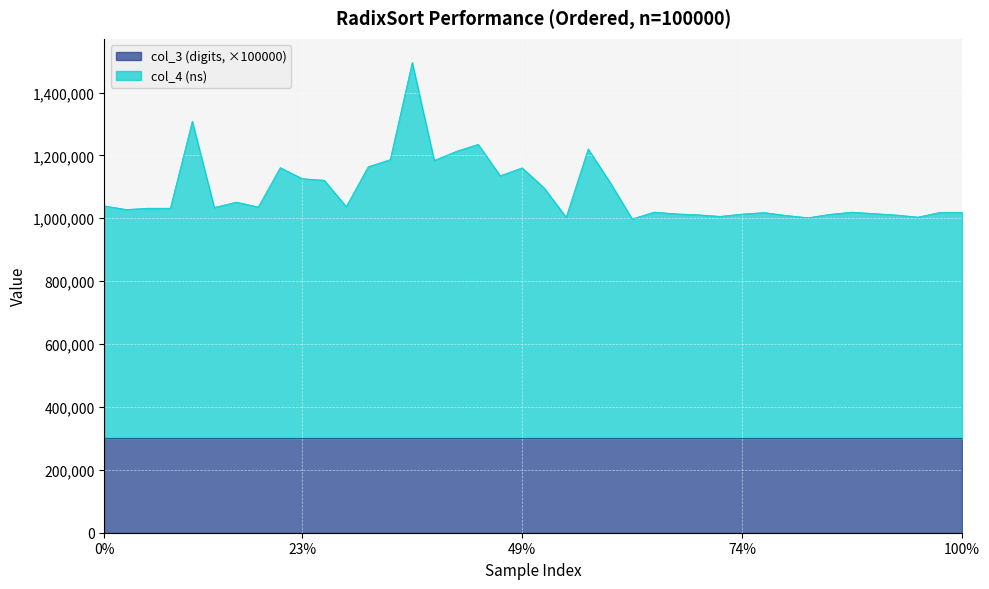

Which has a higher value, 37 or 7?

7